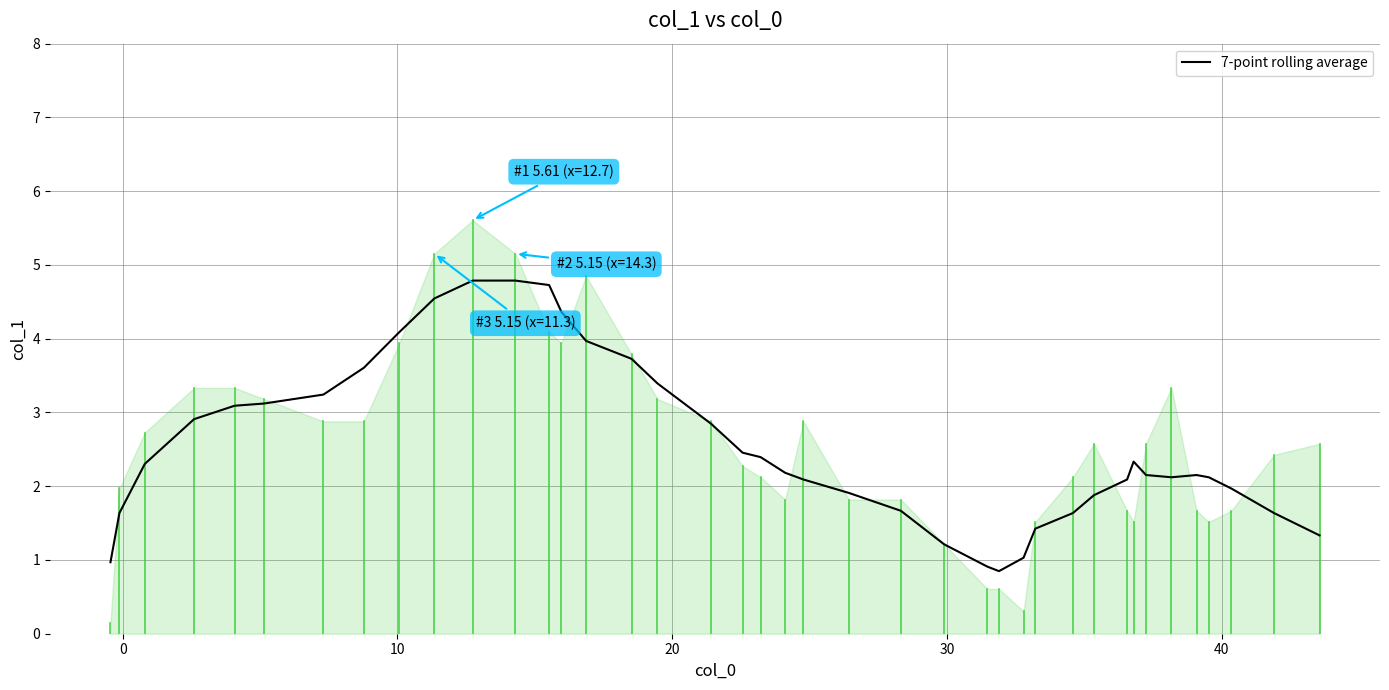

What is the minimum value for 7-point rolling average?

0.8